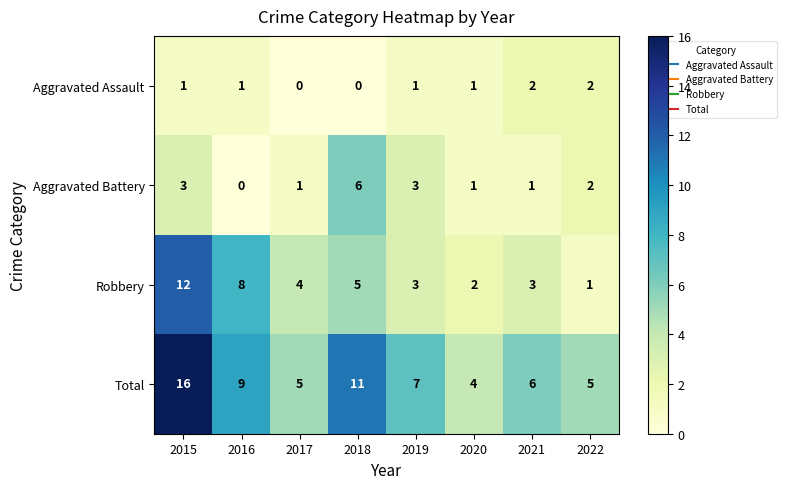

List the series in order of their peak value, highest first.

Total, Robbery, Aggravated Battery, Aggravated Assault